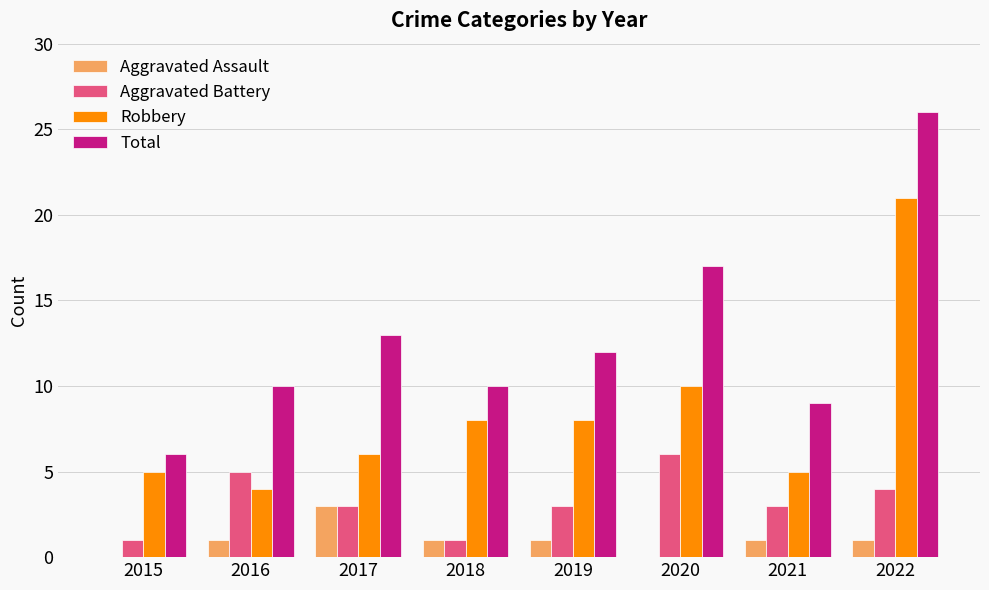

The value of Aggravated Assault at 2021 is 1. True or false?

True